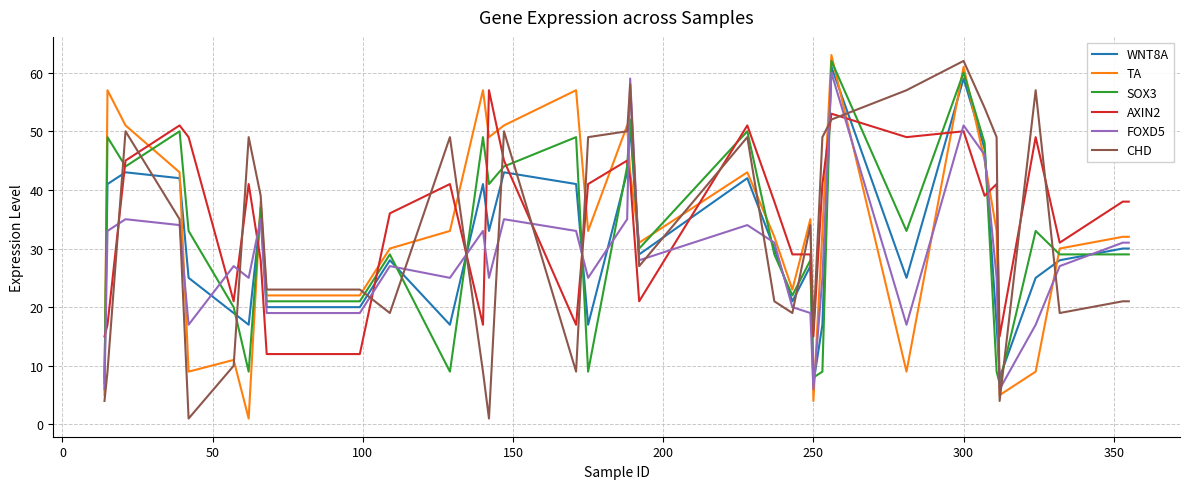

Which series ends up on top after the final intersection of TA and SOX3?

TA